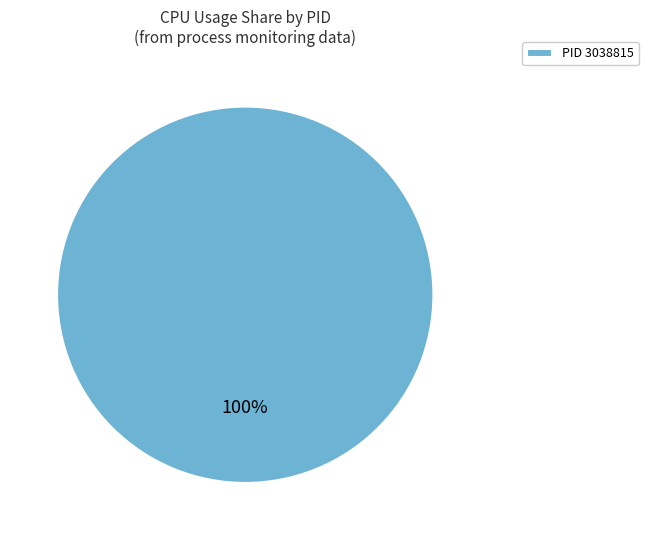

What percentage is the PID 3038815 slice, to the nearest percent?

100%